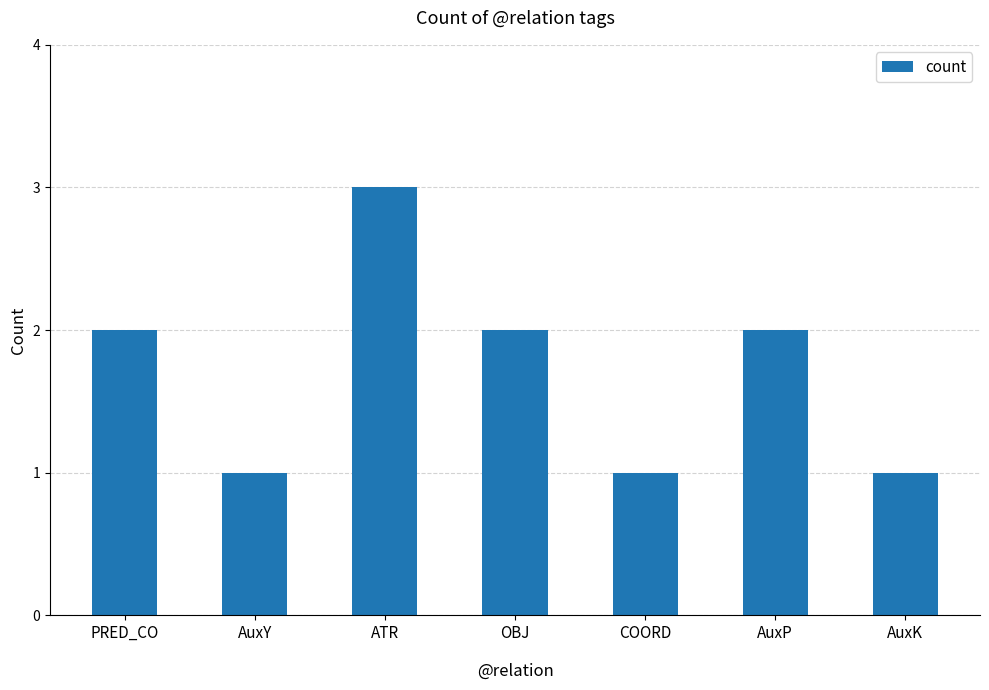

What is the change in value from AuxY to OBJ?

+1